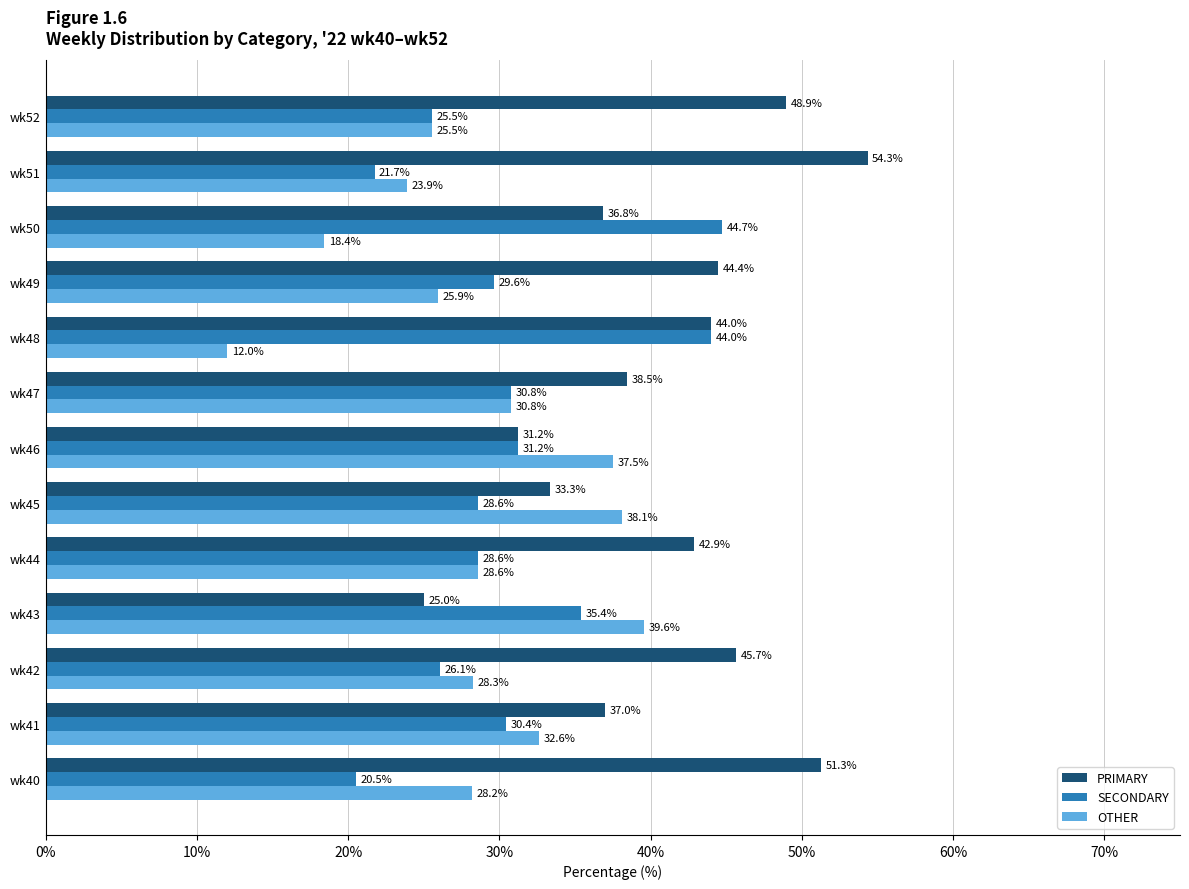

Which category has the highest value across all series?

wk51